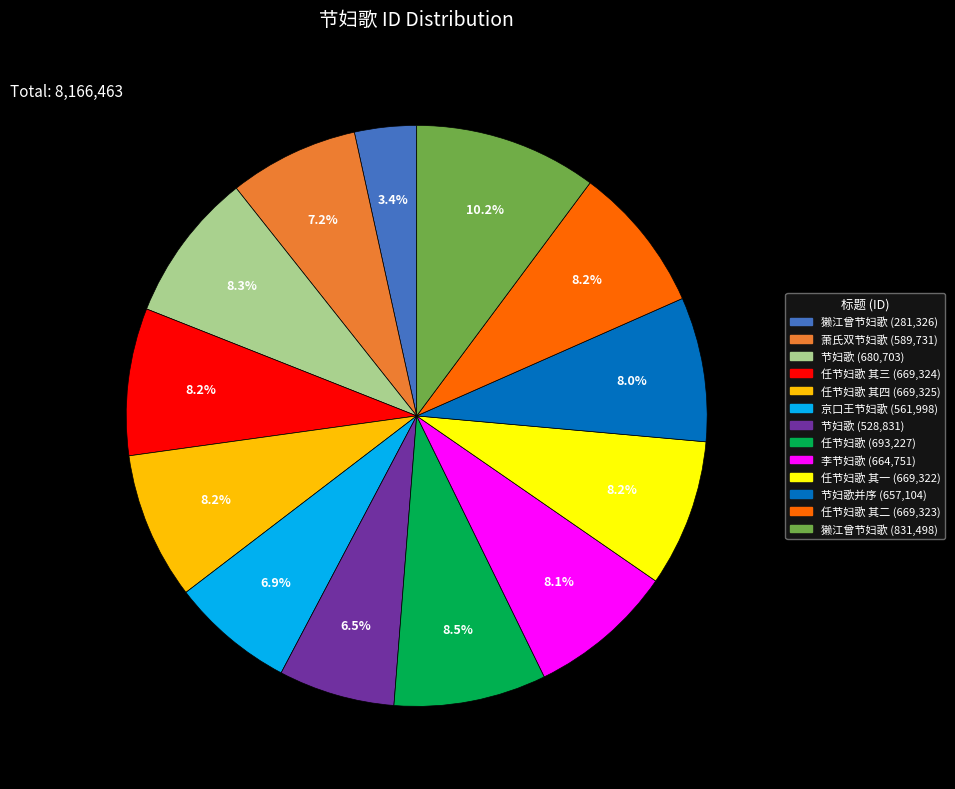

How many segments does this pie chart have?

13